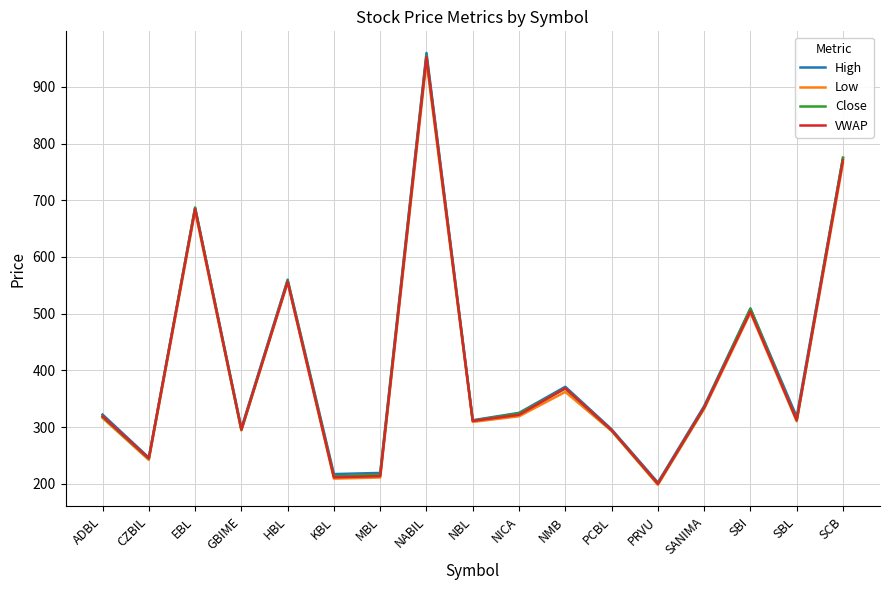

Rank the series by their average value, from highest to lowest.

High, Close, VWAP, Low